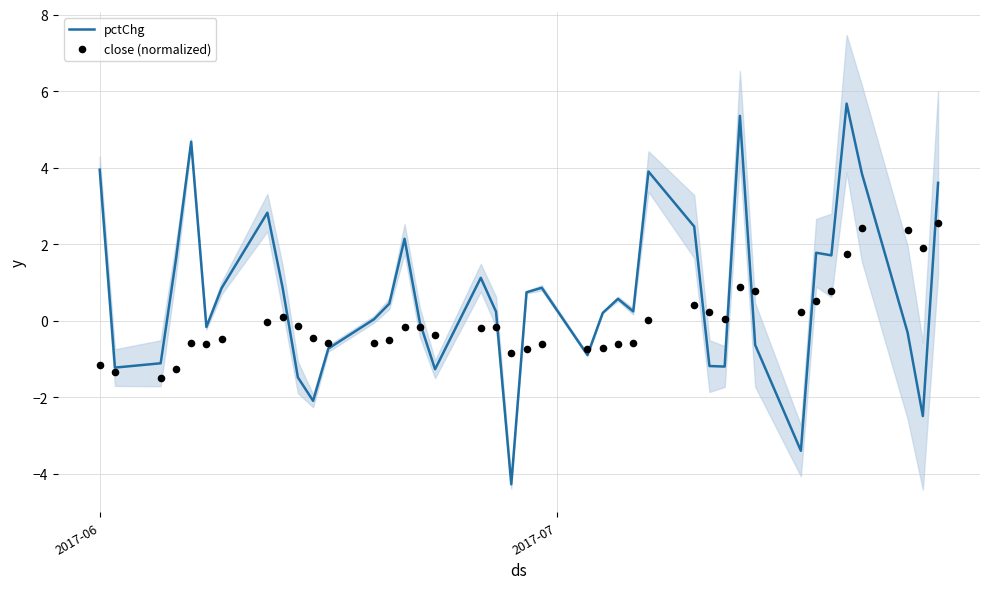

What are all the series names shown in the legend?

pctChg, close (normalized)